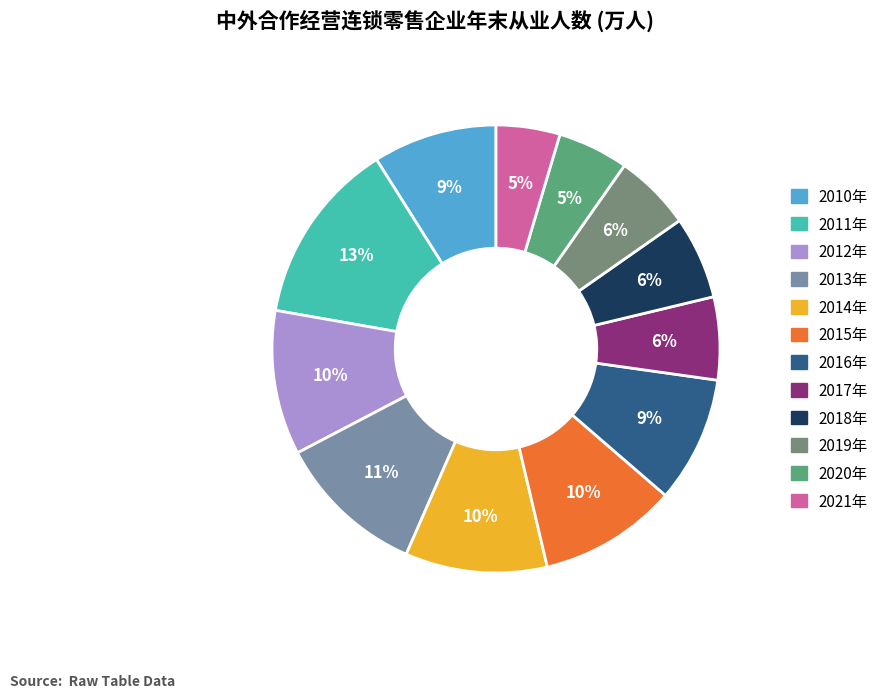

To the nearest percent, what is the average slice percentage?

8%